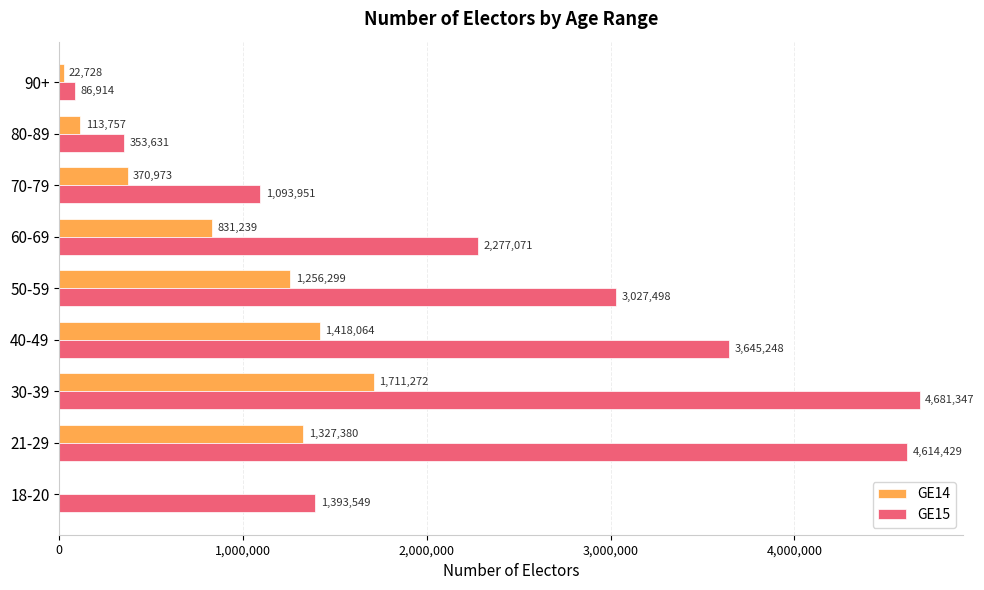

At which category is the sum across all series the highest?

30-39